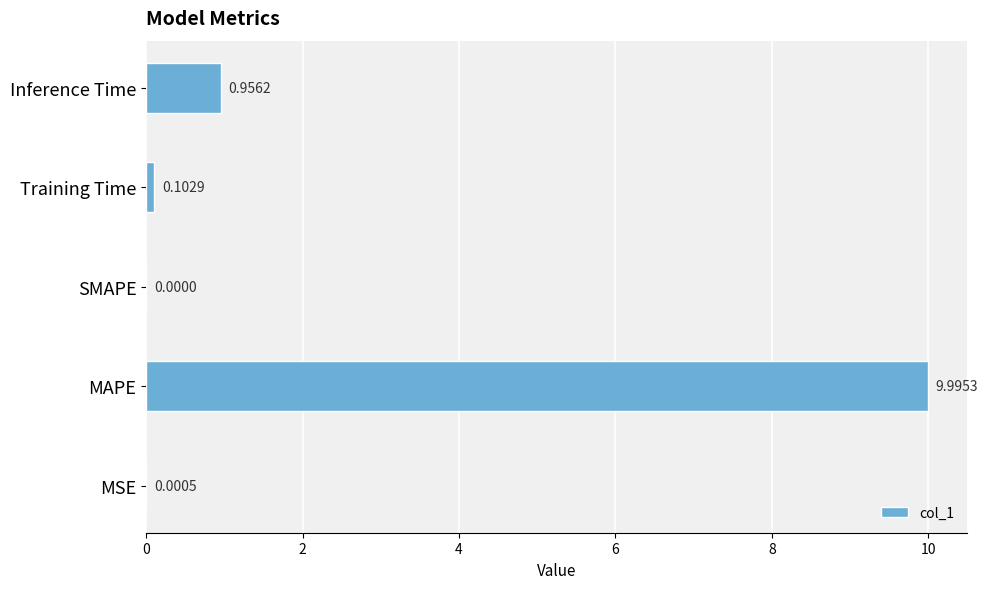

What is the sum of the values at MAPE and Training Time?

10.1